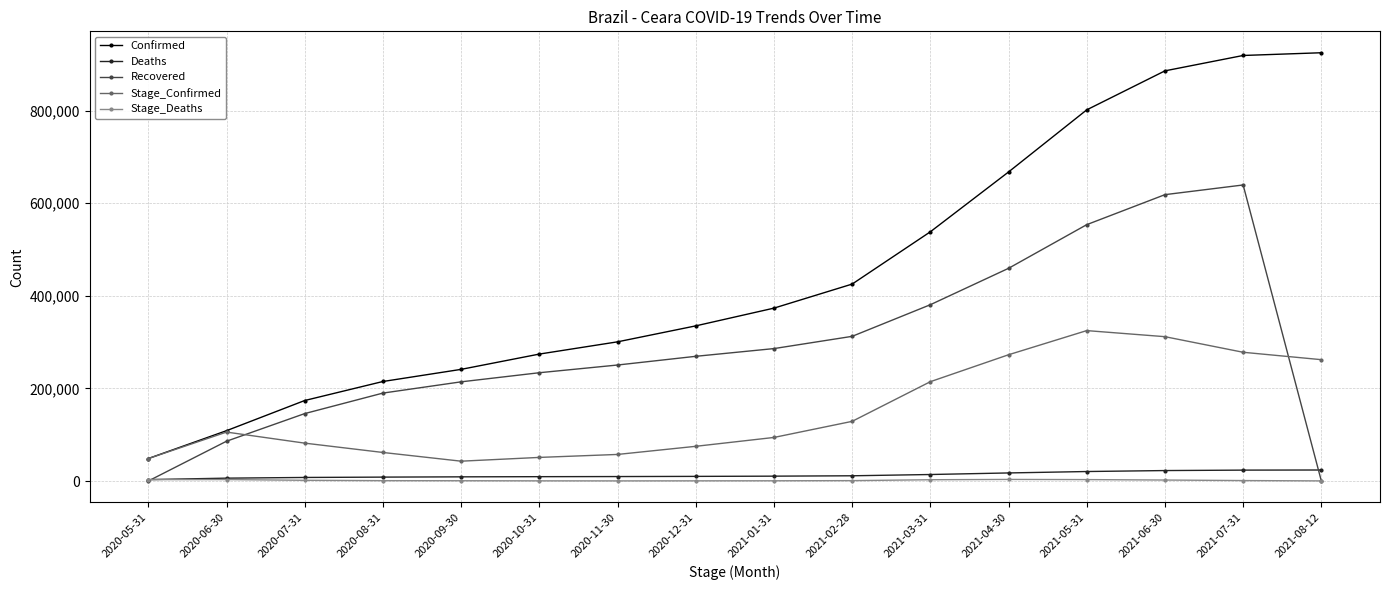

What is the label of the 15th point from the right?

2020-06-30